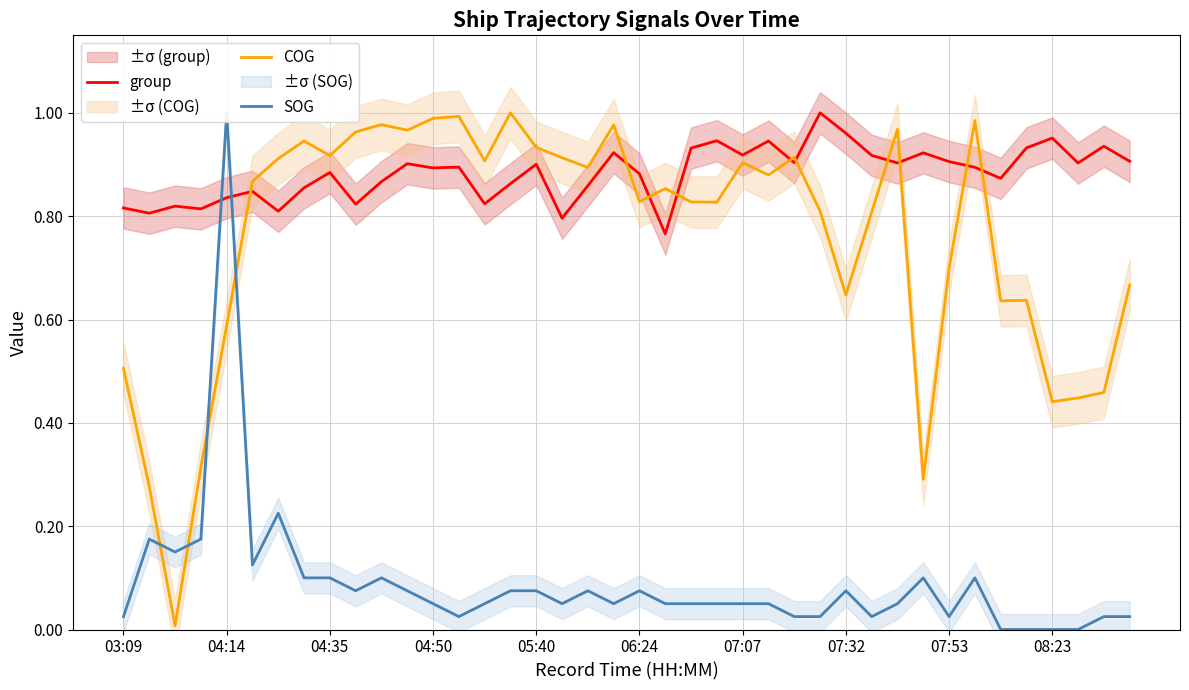

The value of COG at 06:24 is 0.6. True or false?

False